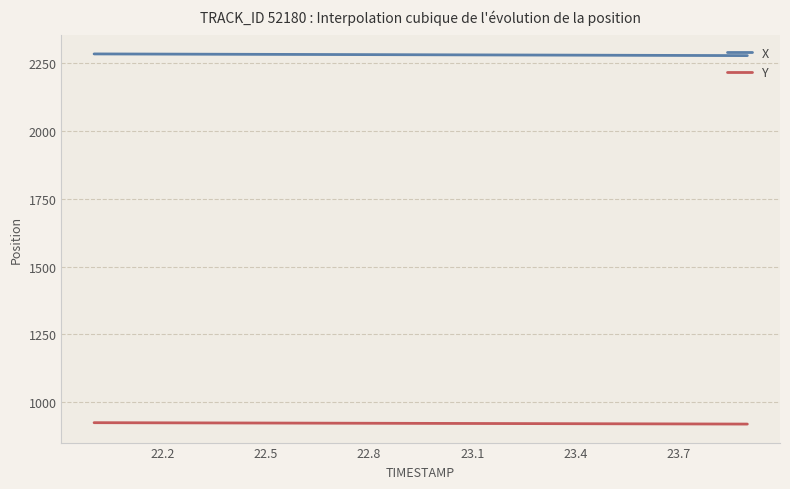

Rank the series by their average value, from lowest to highest.

Y, X